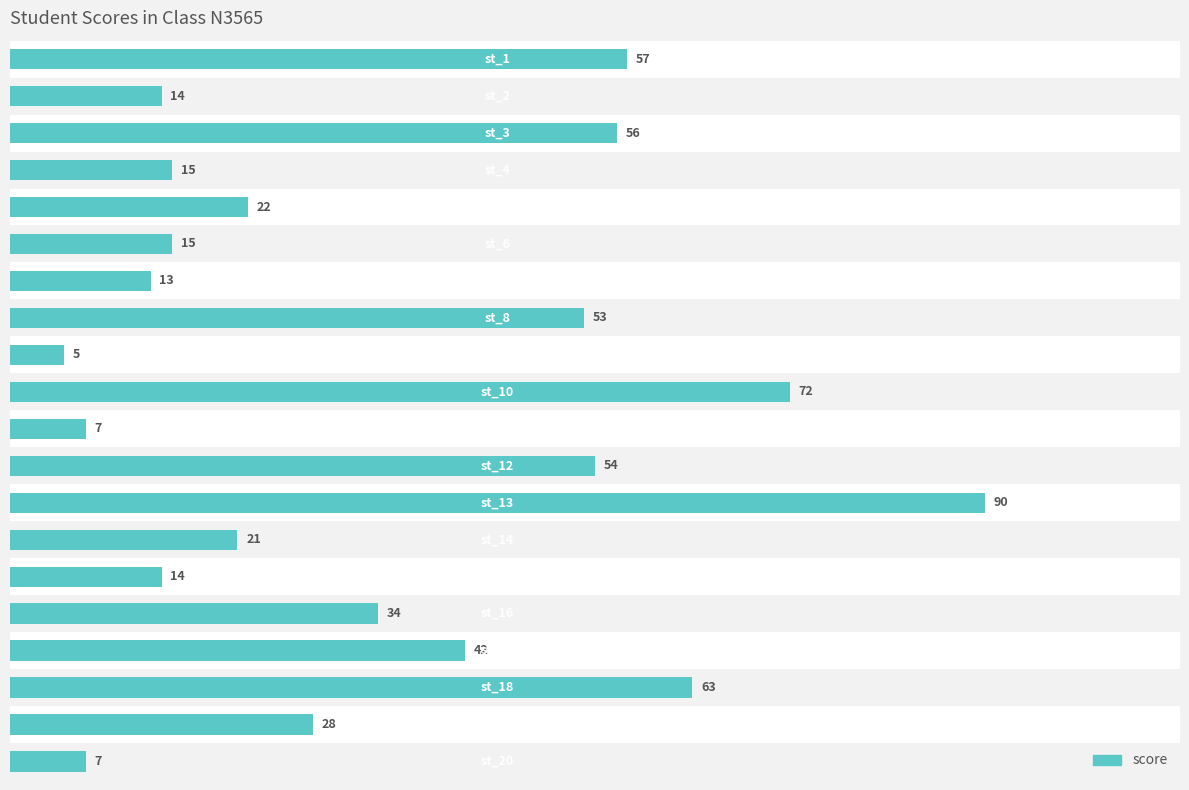

What is the maximum value shown in the chart?

90